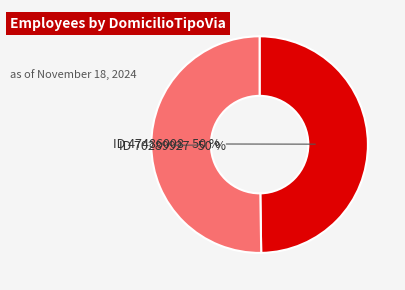

Combined, do ID 47486008 and ID 70289927 account for over 50%?

Yes